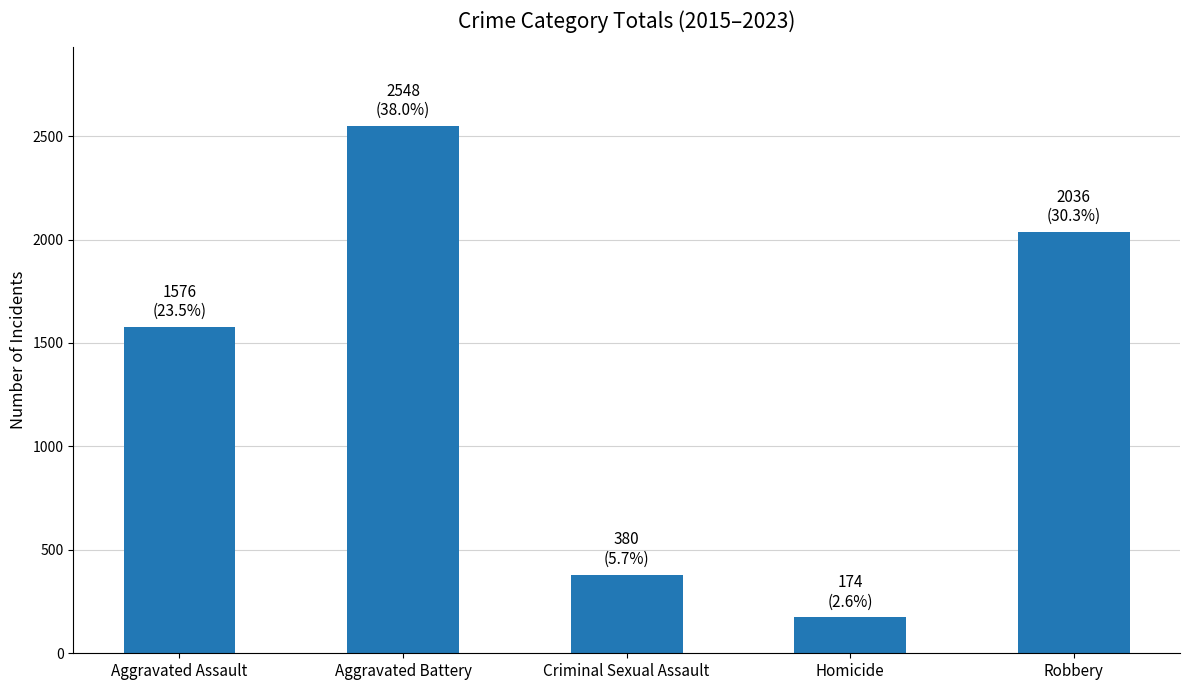

Reading left to right, what are all the values shown in this chart?

Aggravated Assault=1576	Aggravated Battery=2548	Criminal Sexual Assault=380	Homicide=174	Robbery=2036